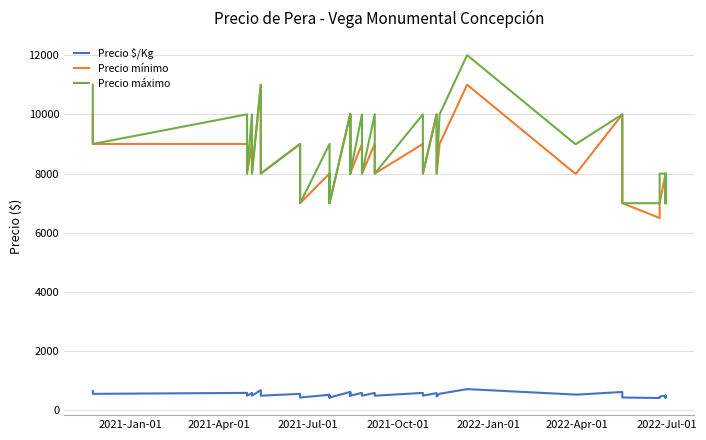

At which label is Precio máximo closest to 9500?

2021-Apr-01